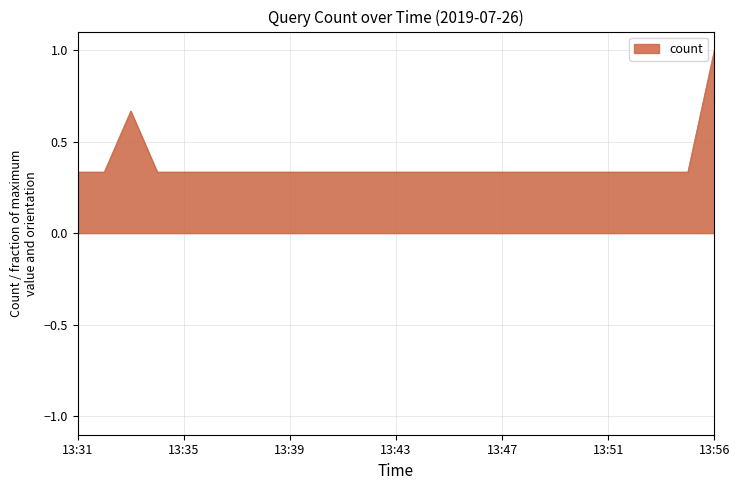

Does the chart display data point markers on the line(s)?

No